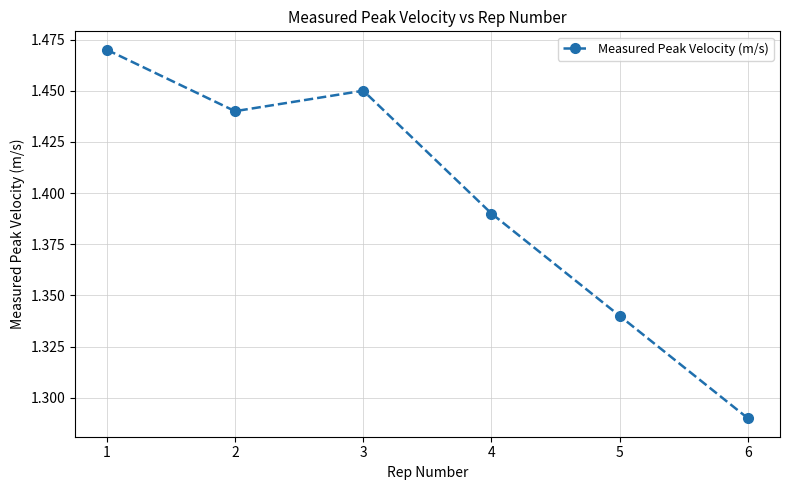

The value at 1 is 0.4. True or false?

False